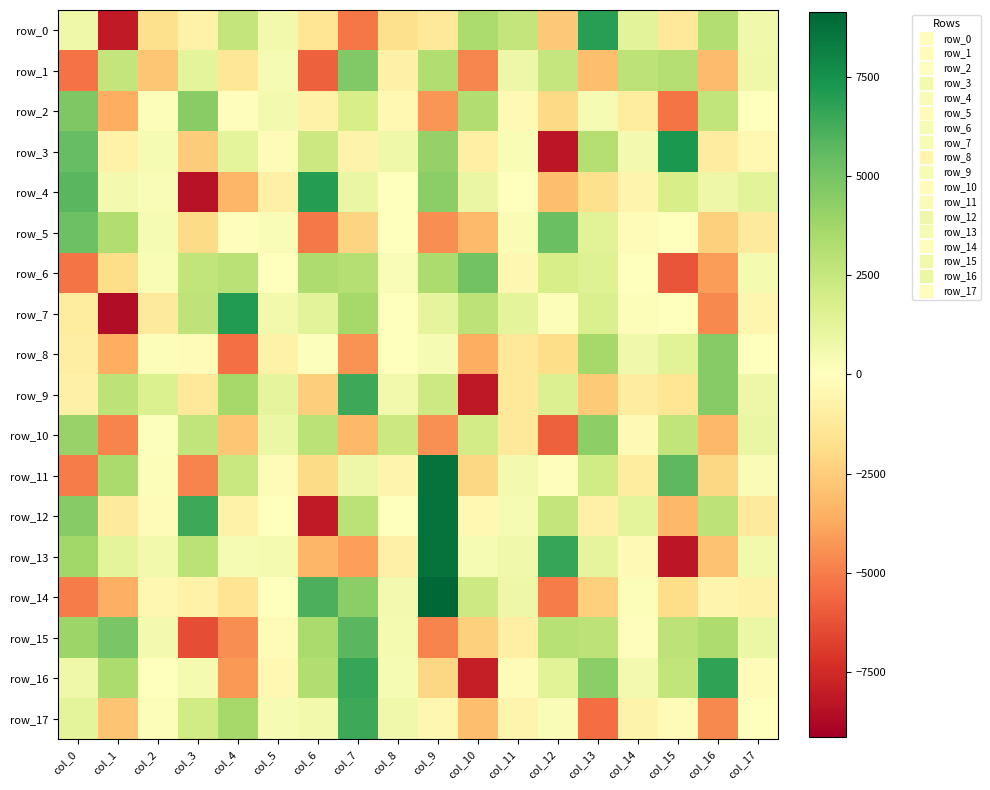

List the labels in order of row_2 value, smallest first.

col_15, col_9, col_1, col_12, col_14, col_6, col_8, col_11, col_4, col_17, col_2, col_13, col_5, col_7, col_16, col_10, col_3, col_0